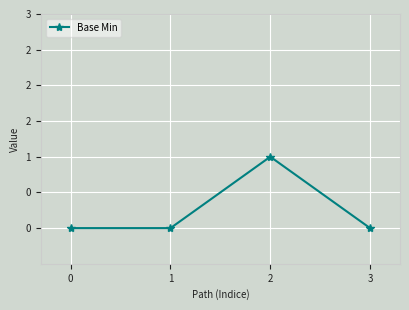

What is the sum of all values?

1